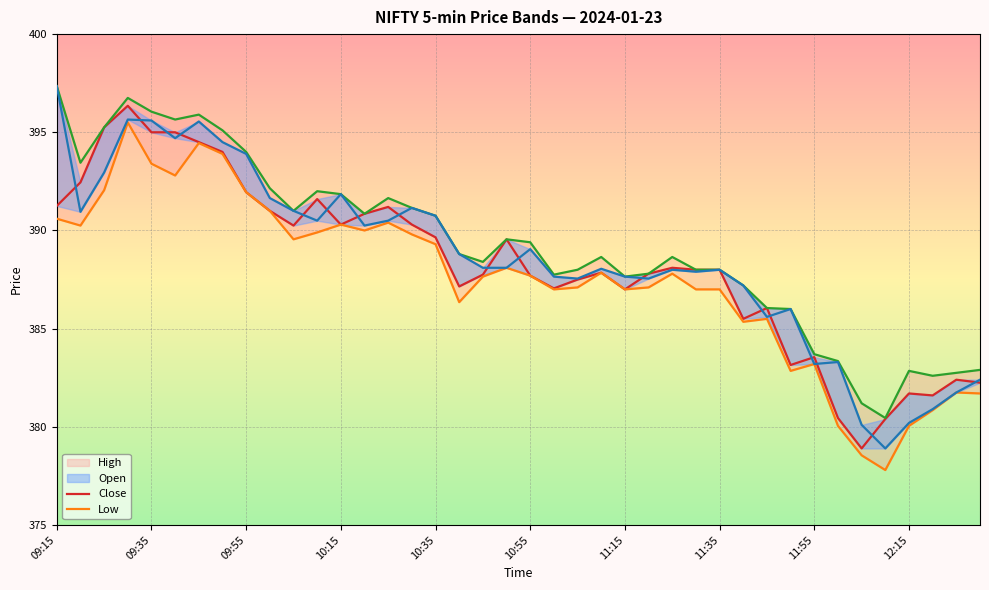

How many series are shown in this chart?

4